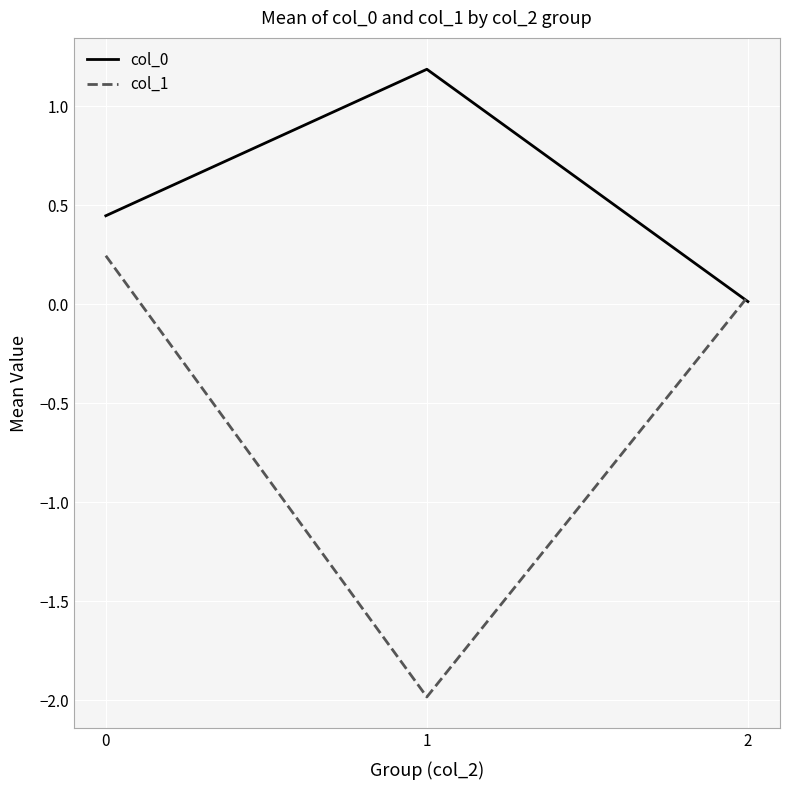

Is it true that col_1 equals 0.1 at 0?

False